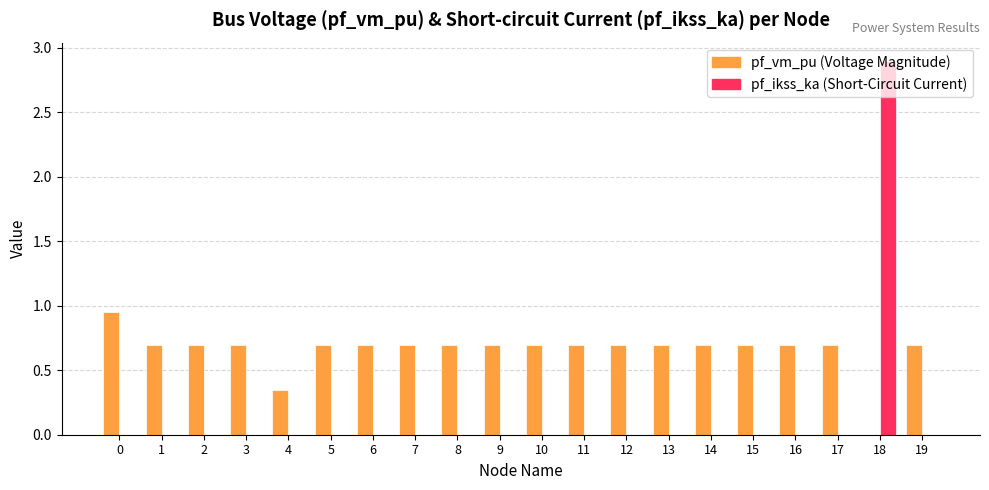

Which label corresponds to the largest value in the chart?

18